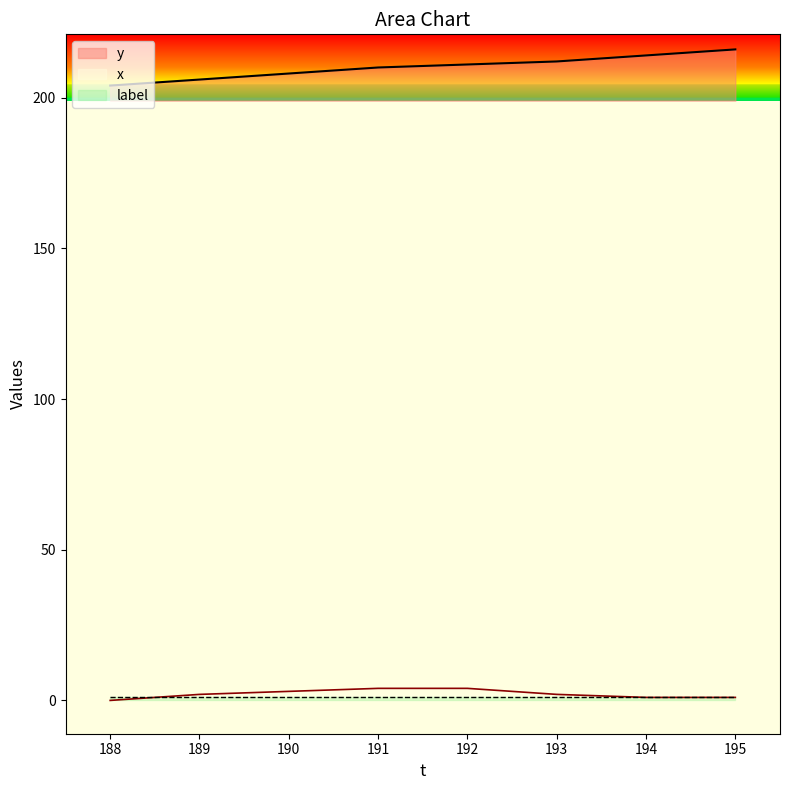

Rank the categories by x value from highest to lowest.

191, 192, 190, 189, 193, 194, 195, 188